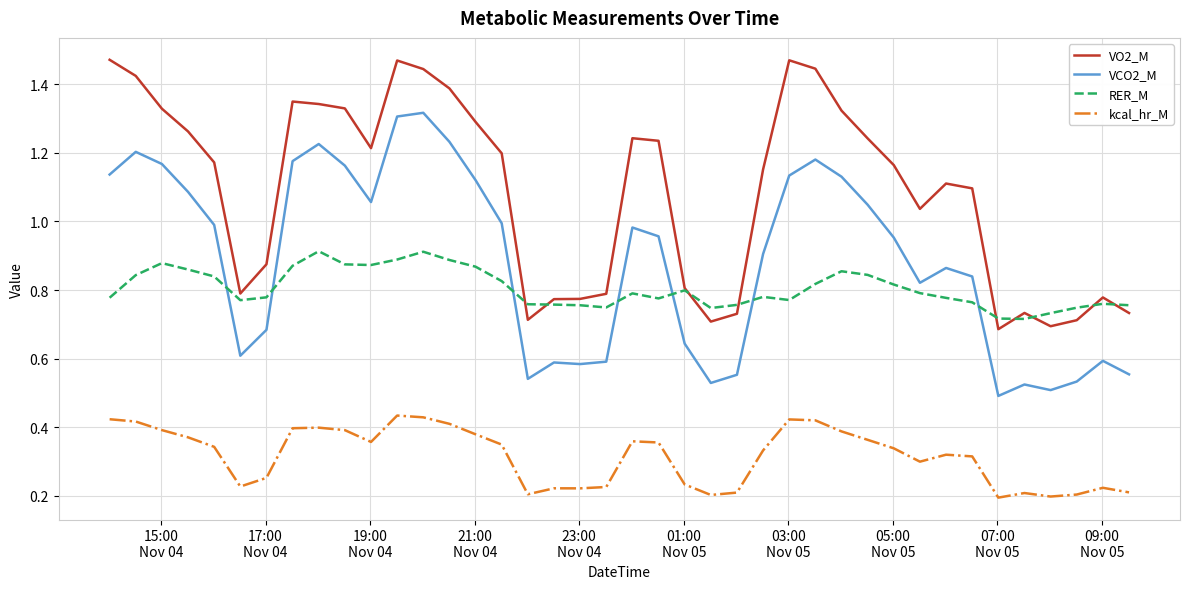

True or false: kcal_hr_M and VO2_M intersect in this chart.

False